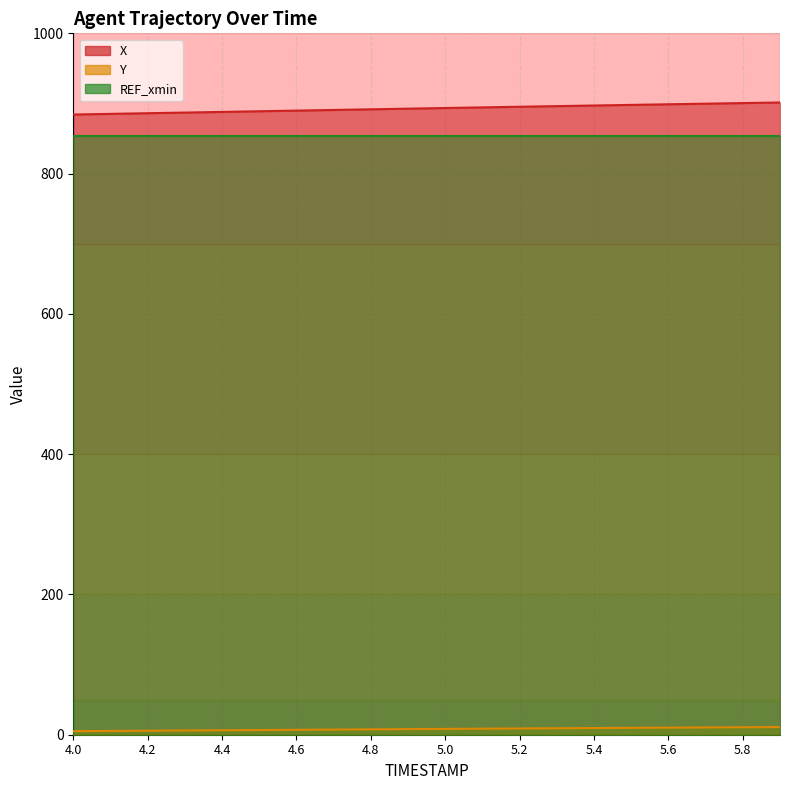

The value of X at 5.4 is 244.2. True or false?

False